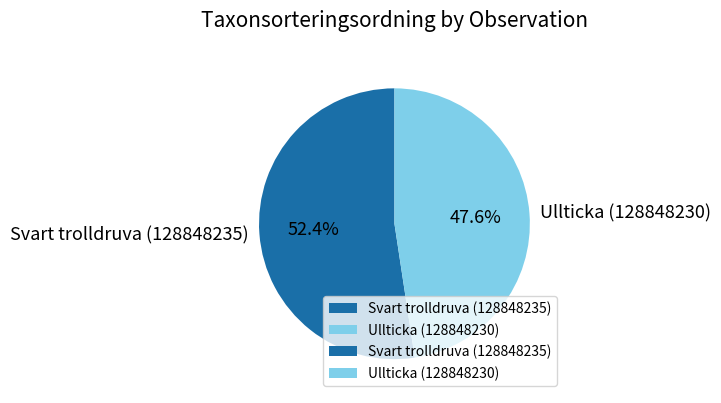

Does any single category account for the majority?

Yes